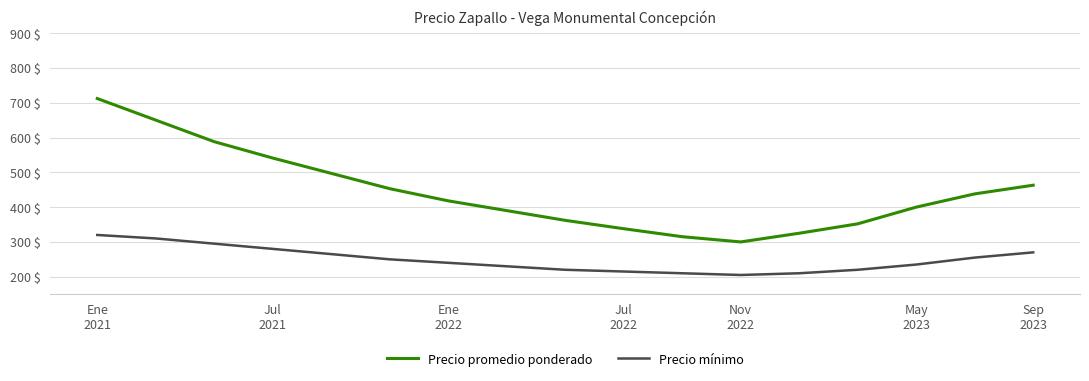

True or false: Precio mínimo and Precio promedio ponderado cross at least once.

False